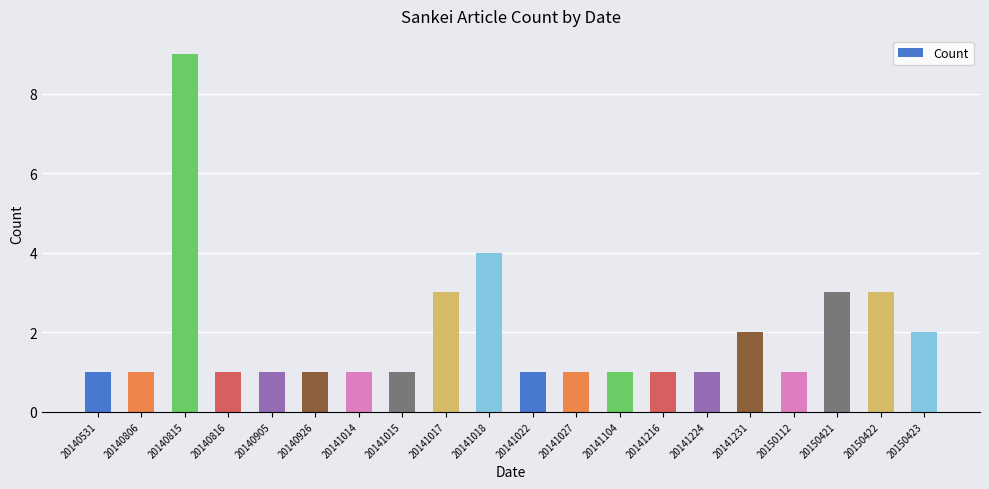

What is the greatest value displayed?

9